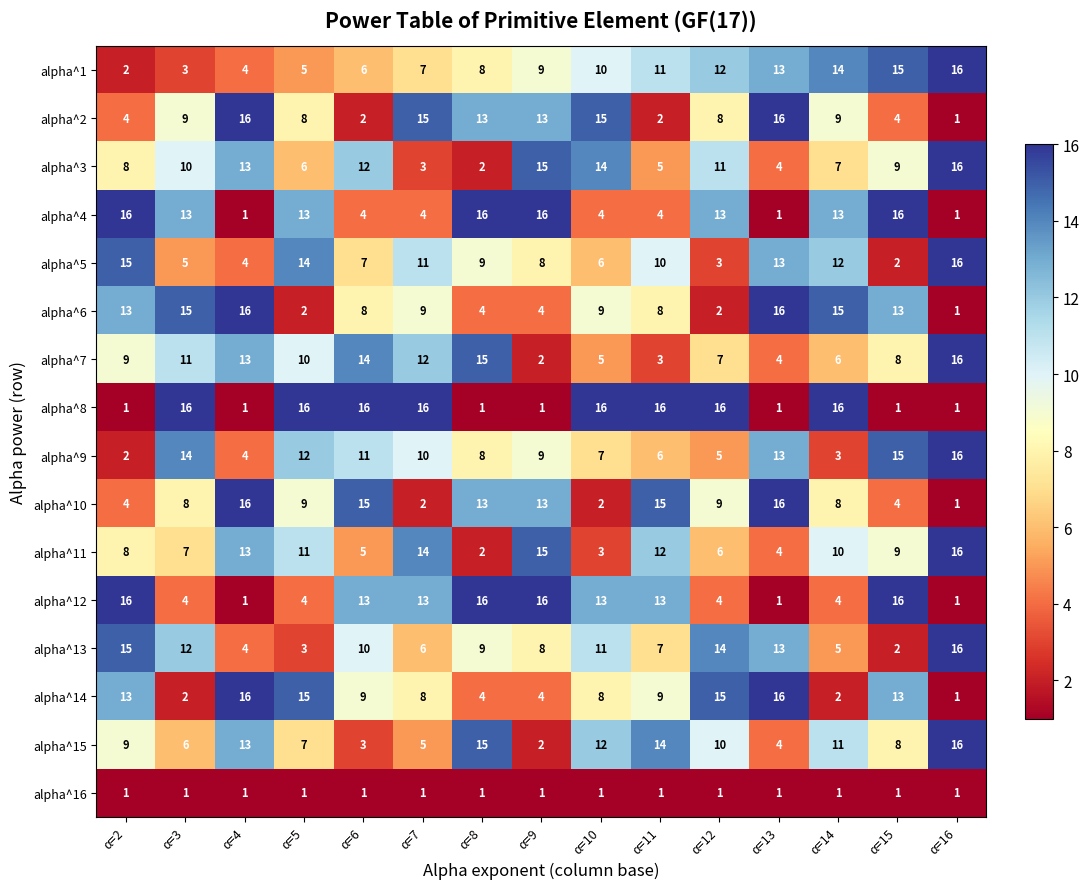

What is the highest value of the alpha^6 series?

16